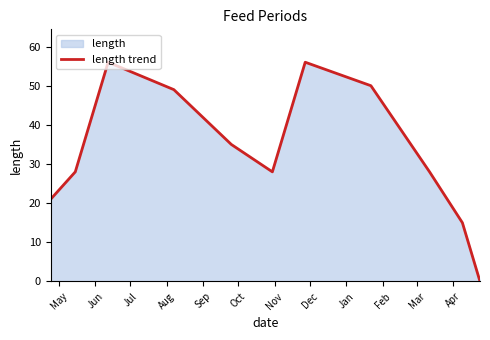

Reading left to right, what are all the values shown in this chart?

21	28	56	49	35	28	56	50	28	15	0